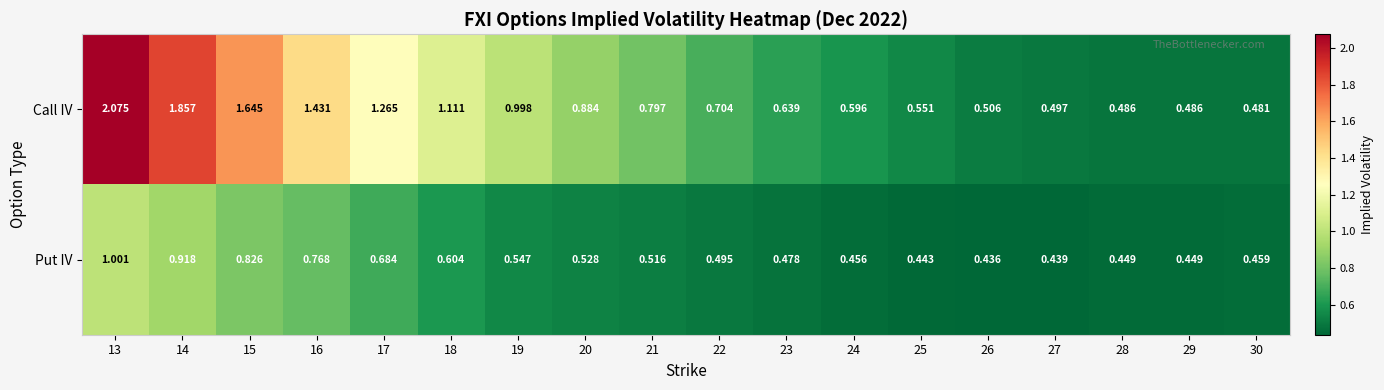

Between 14 and 25, which series saw the biggest shift?

Call IV